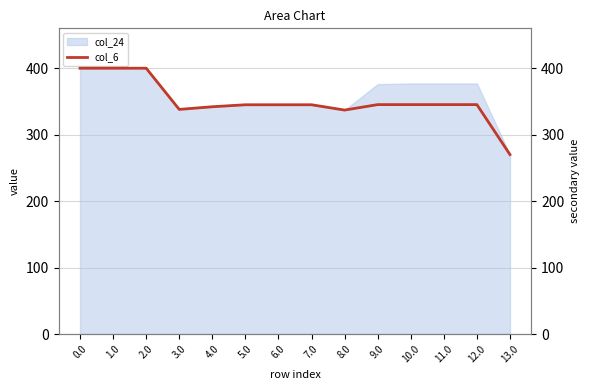

List the labels in order of value, smallest first.

13.0, 8.0, 3.0, 4.0, 5.0, 6.0, 7.0, 9.0, 10.0, 11.0, 12.0, 0.0, 1.0, 2.0